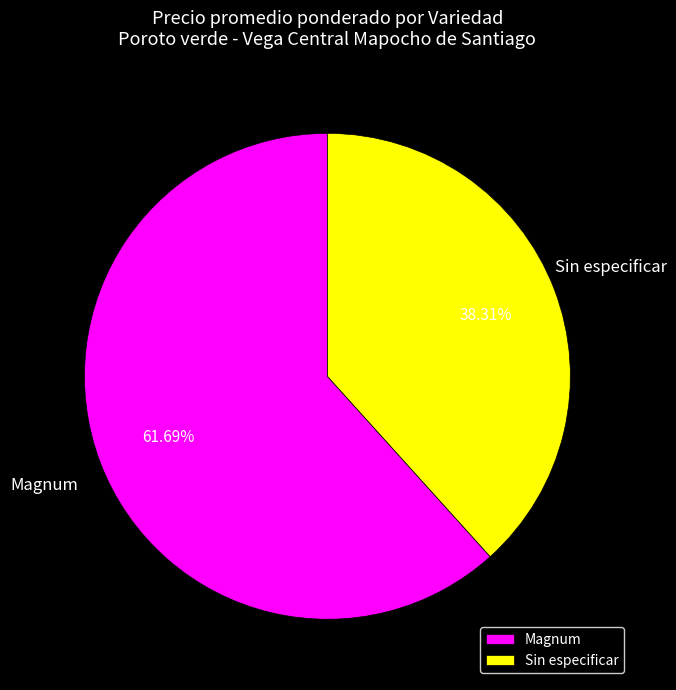

What is the smallest slice in the pie chart?

Sin especificar